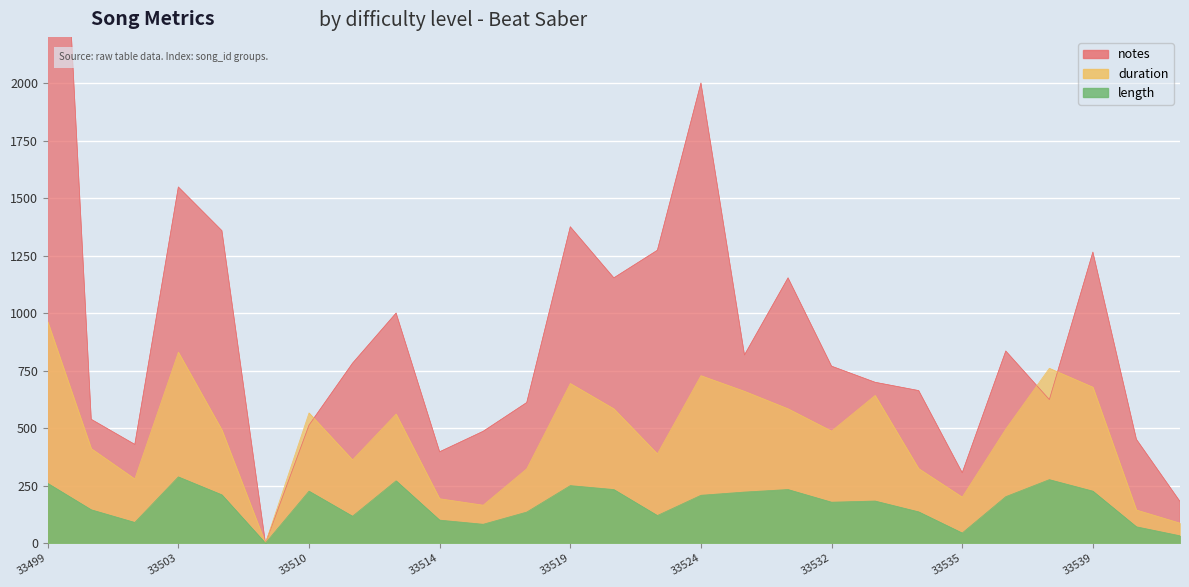

How many data points in duration are less than 492?

13